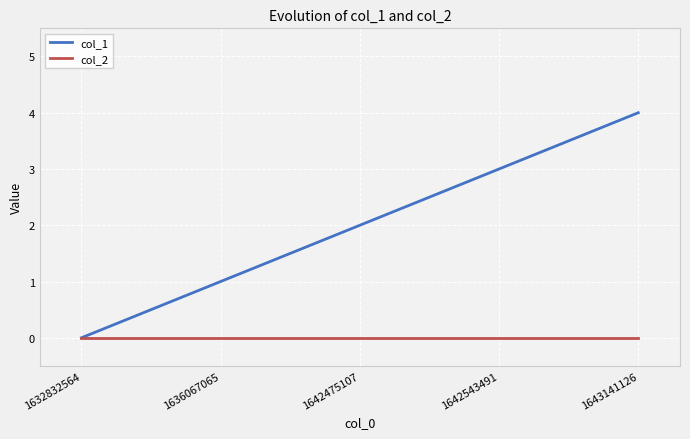

Which series has the largest total across all categories?

col_1